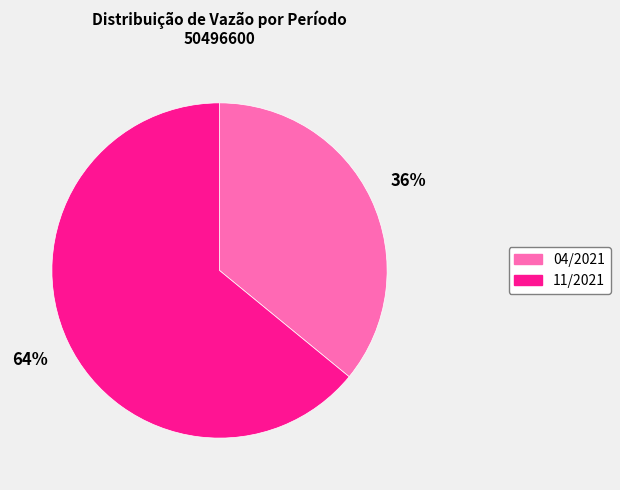

Count the number of slices in the pie.

2